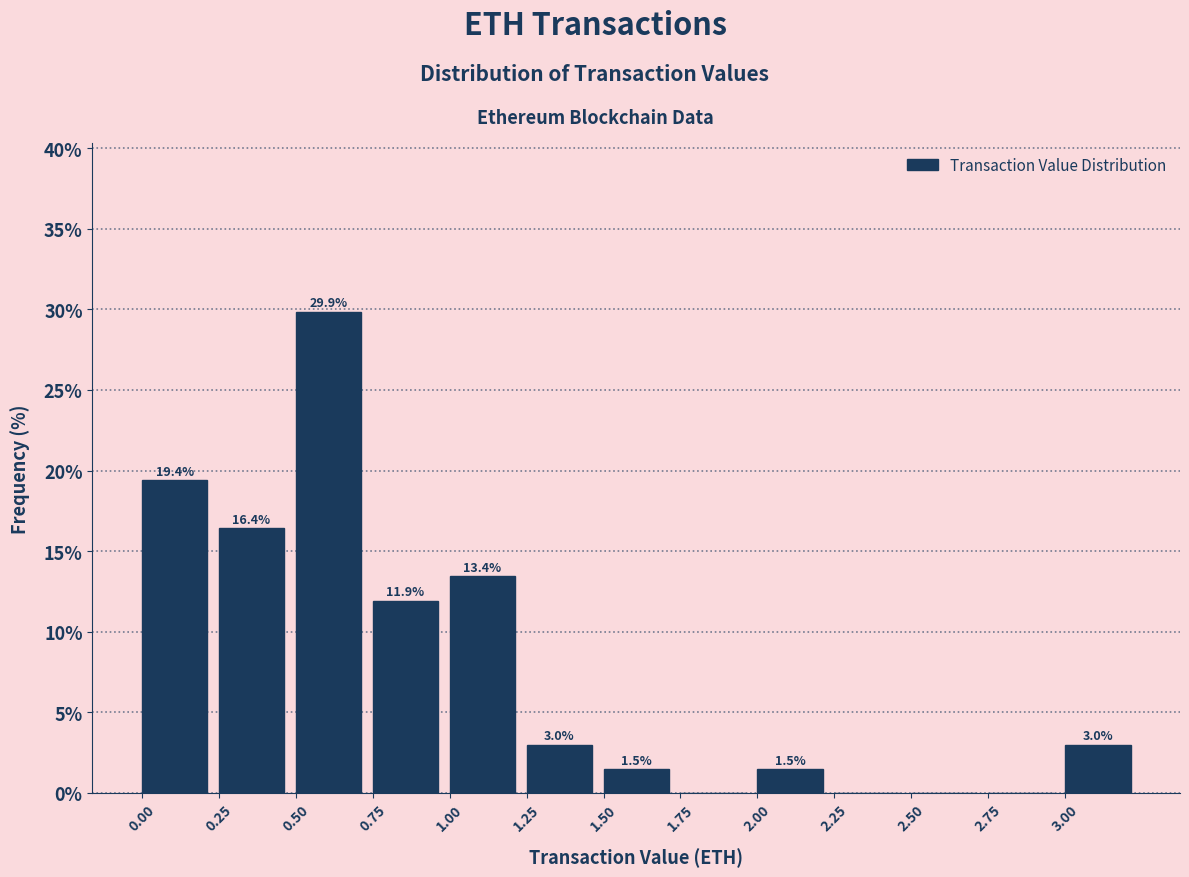

Over which range of the x-axis is the bar tallest?

0.50 to 0.75